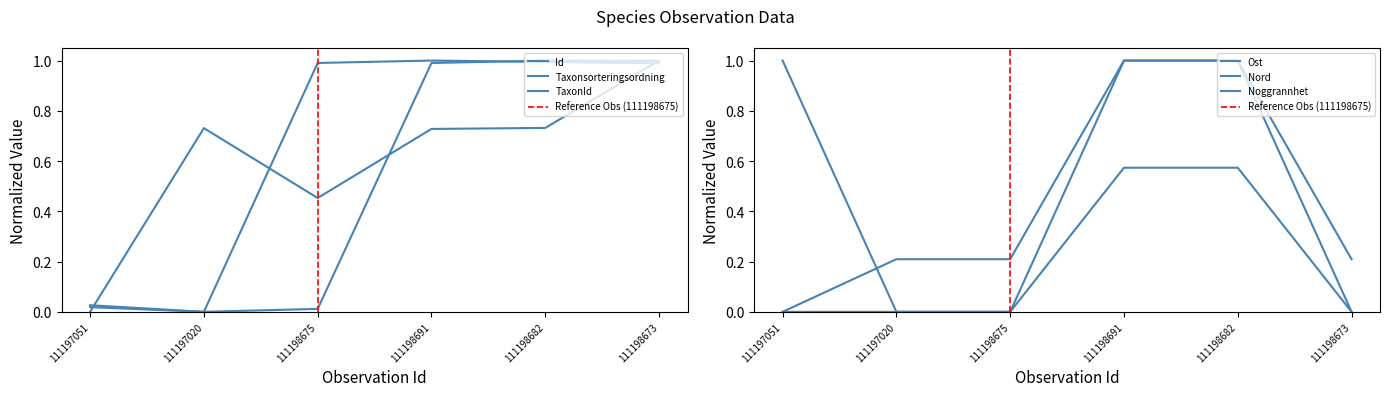

What is the average value of the Id series?

0.7